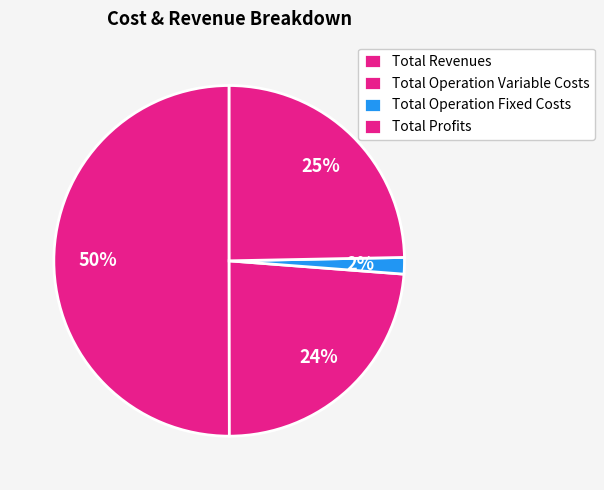

The Total Operation Variable Costs slice represents 24% of the pie. True or false?

True